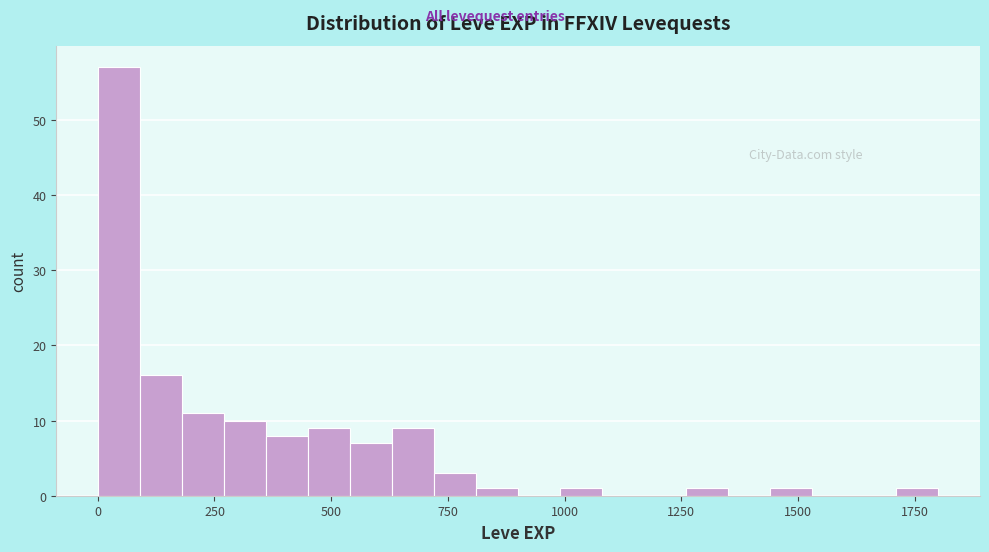

Read against the x-axis, roughly where is the centre of the tallest bar?

50